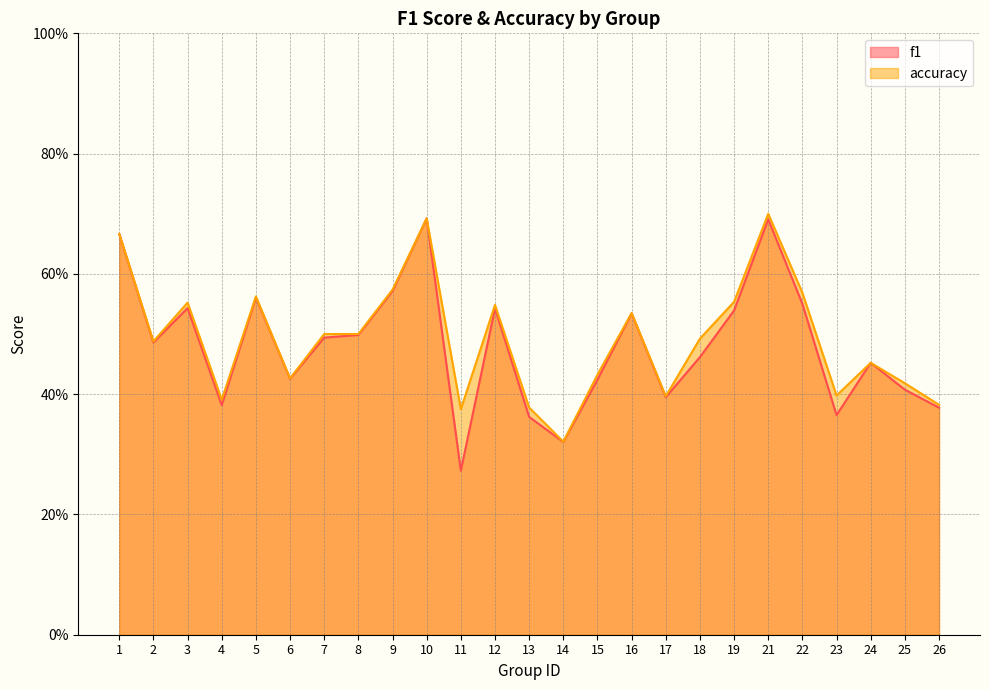

What are all the series names shown in the legend?

f1, accuracy